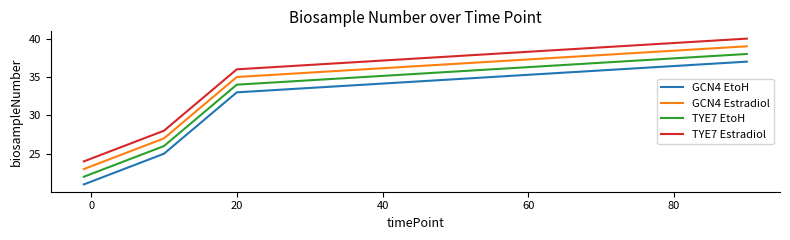

Count the GCN4 EtoH values in the range 25 to 33.

3